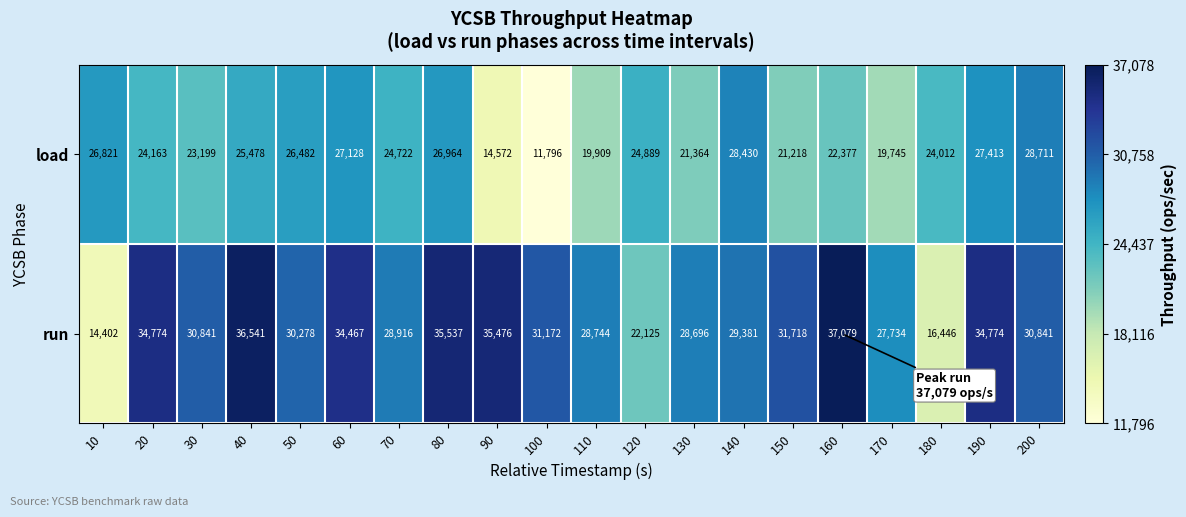

What is the spread (max minus min) of values at 120?

2764